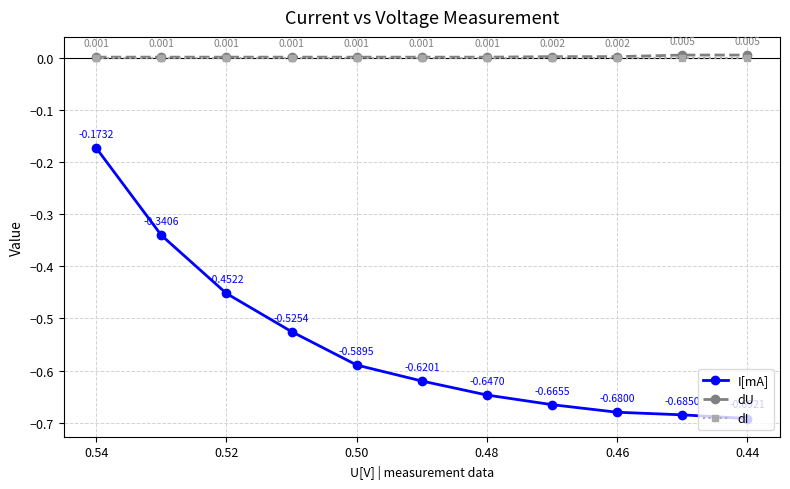

At how many categories does at least one series exceed 0?

11